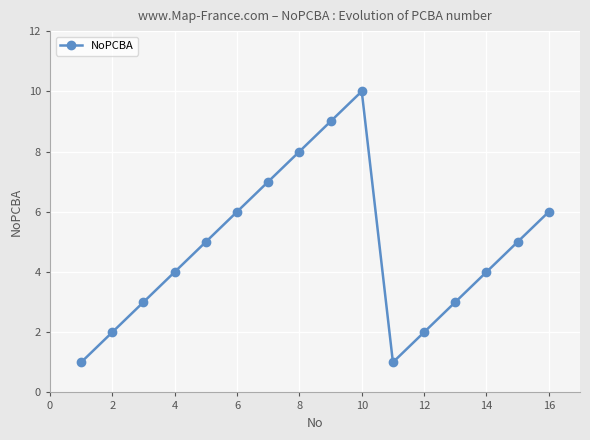

How many values are below 5?

8